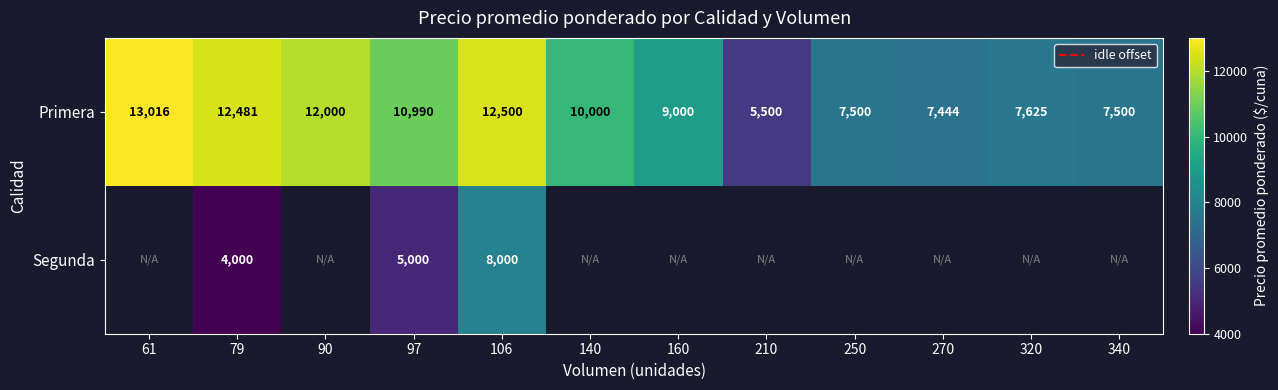

What is the minimum value for Primera?

5500